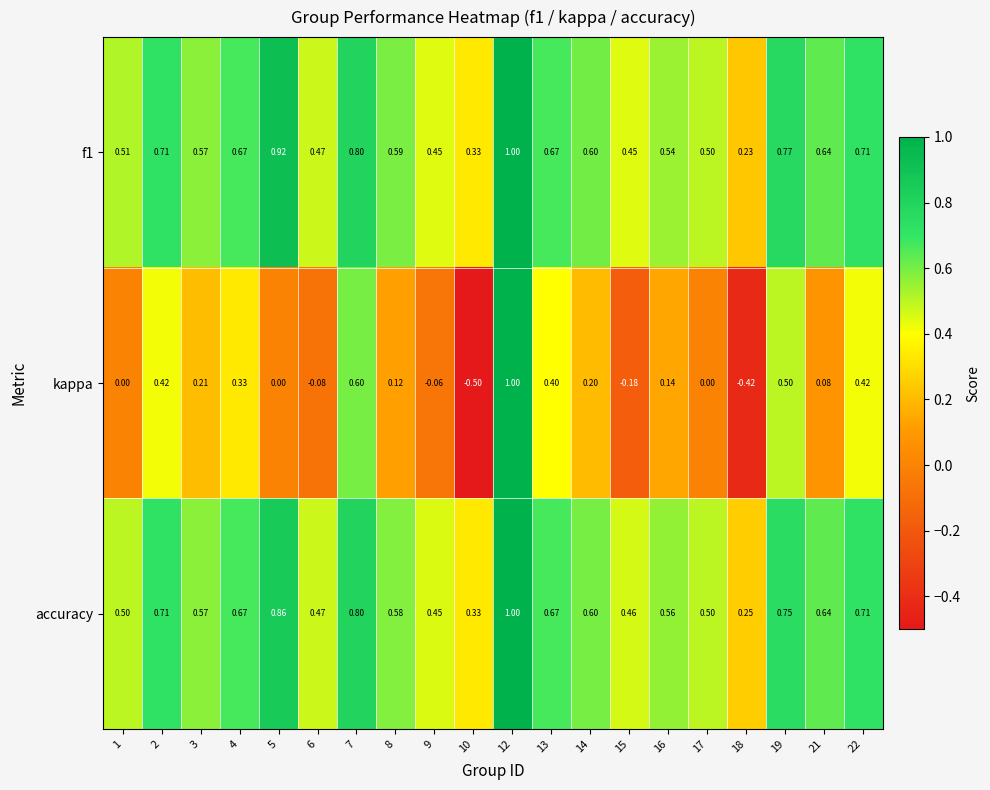

Which series changed the most between 7 and 12?

kappa